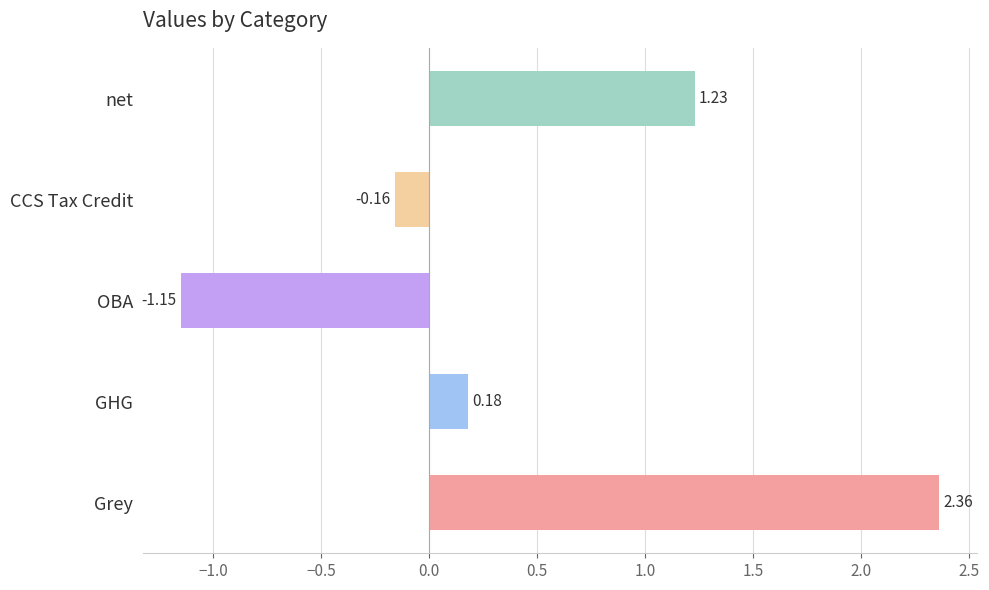

What is the average value?

0.5